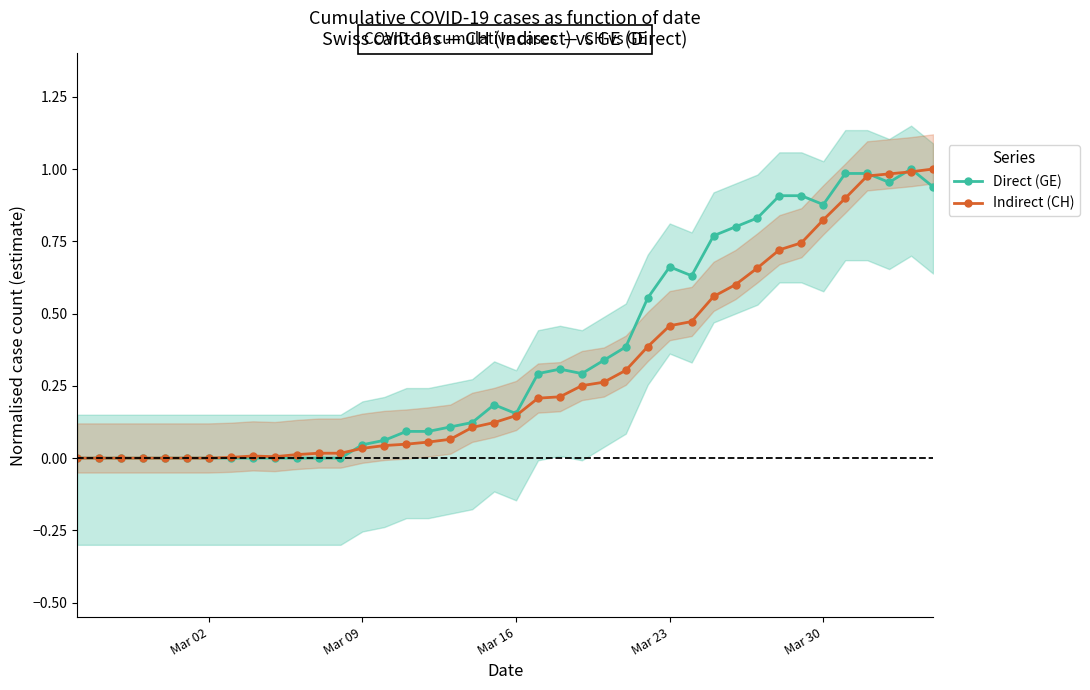

True or false: Direct (GE) has more than 1 points higher than both neighbors.

True